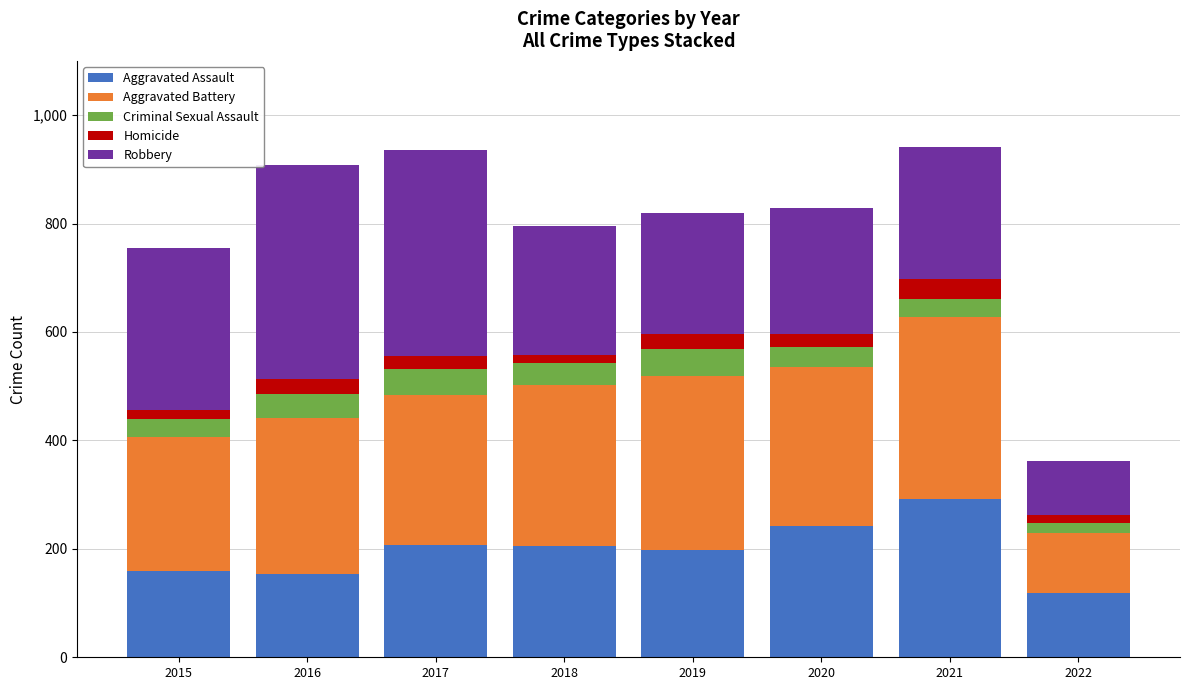

What is the highest value of the Aggravated Assault series?

292